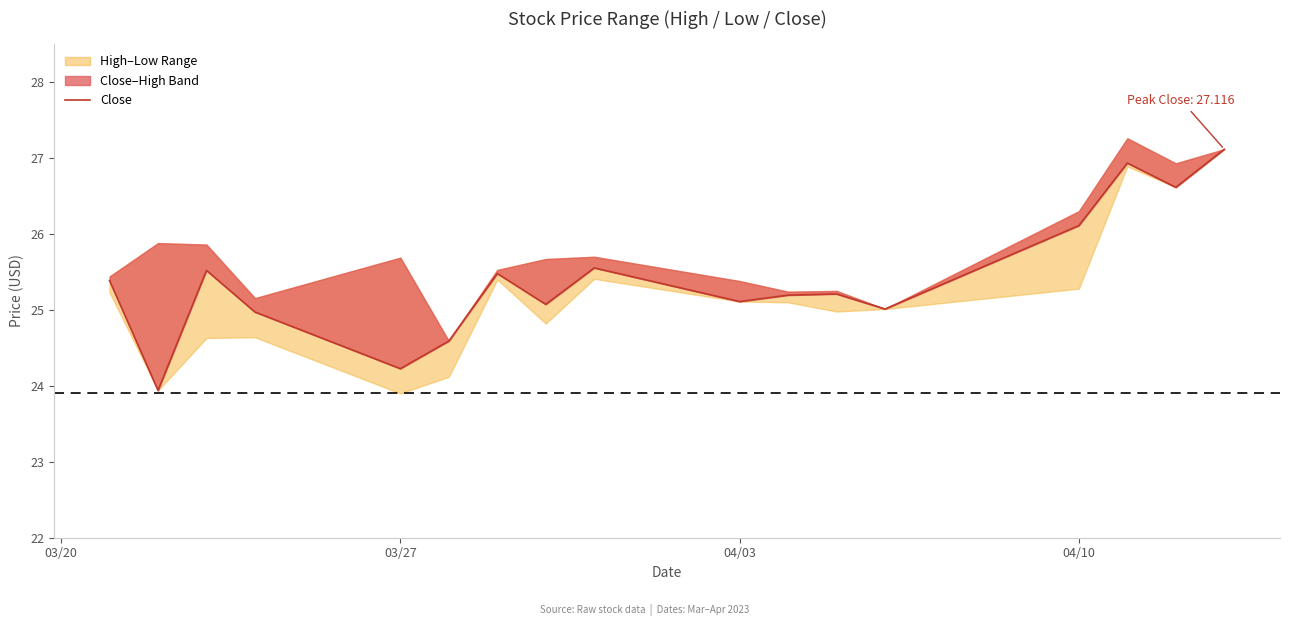

How many data points does each series have?

17